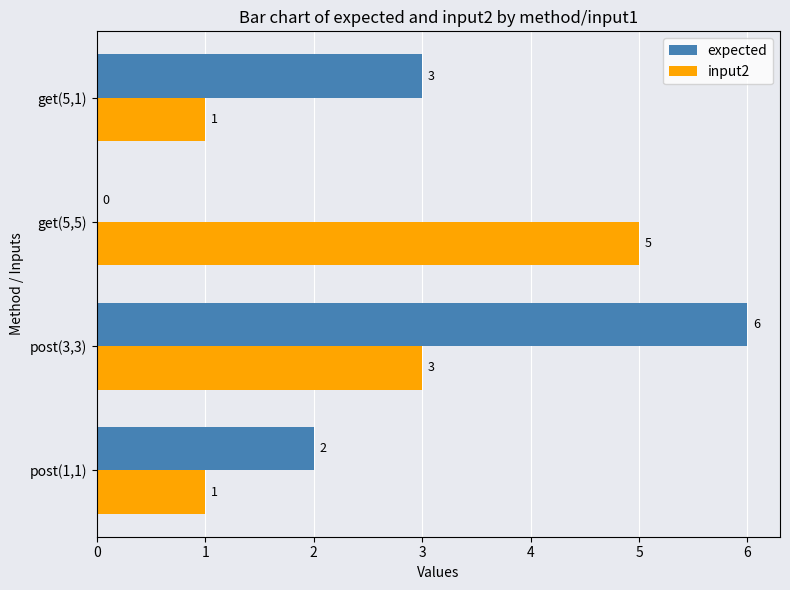

What are all the series names shown in the legend?

expected, input2